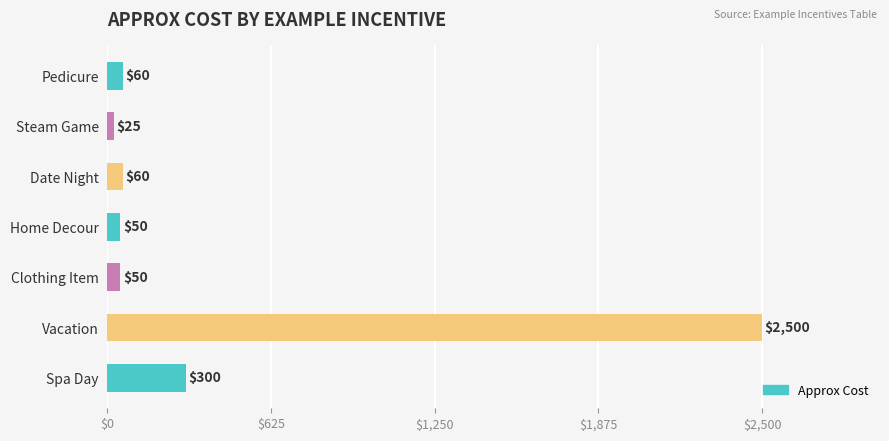

How many bars are there in total?

7